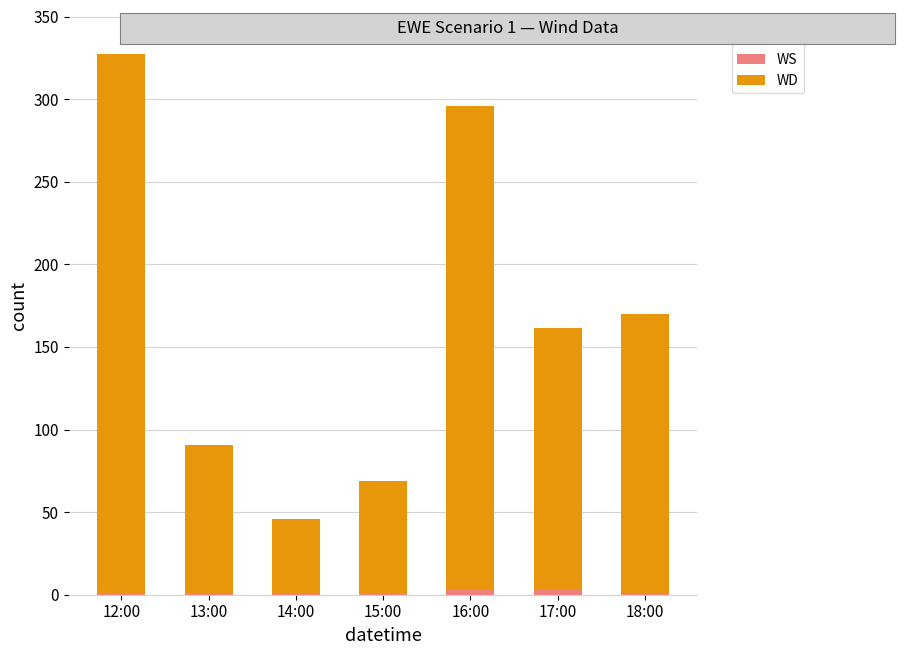

Are the bars horizontal?

No